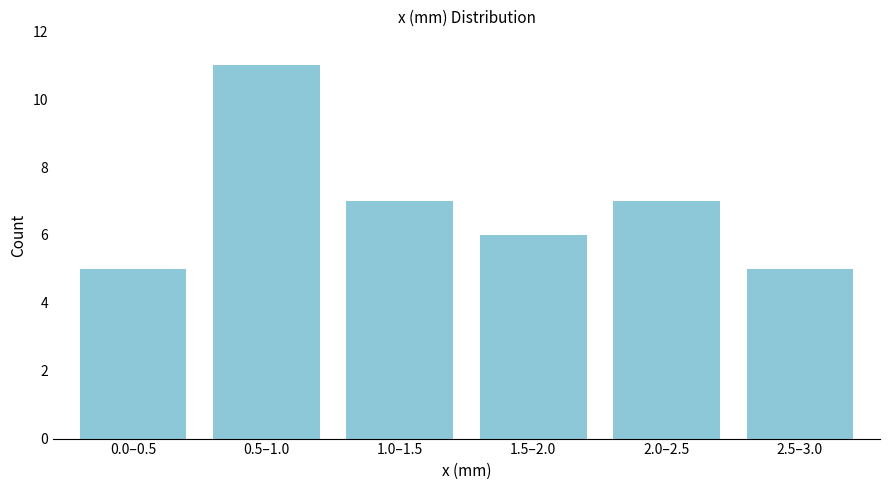

Reading left to right, extract all data points from this chart.

0.0–0.5=5	0.5–1.0=11	1.0–1.5=7	1.5–2.0=6	2.0–2.5=7	2.5–3.0=5